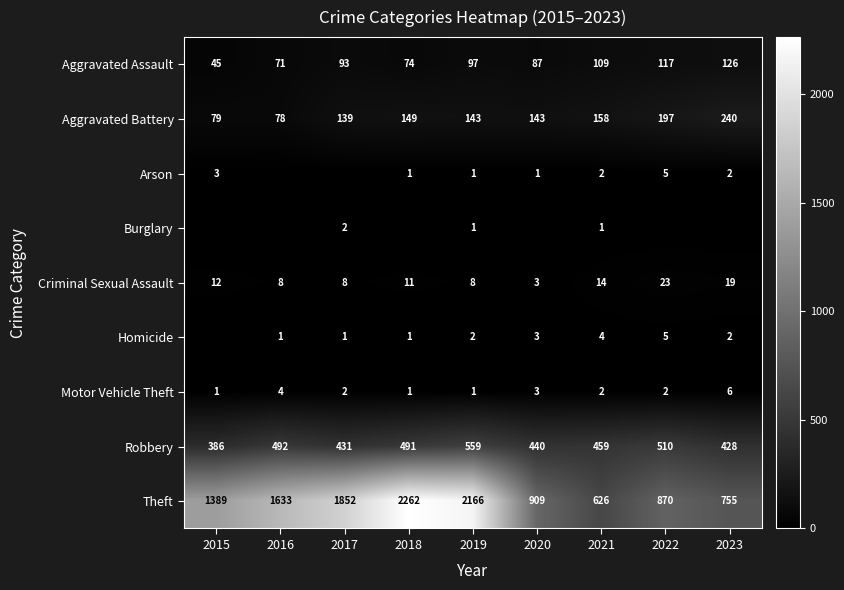

At which label does Aggravated Assault reach its peak?

2023